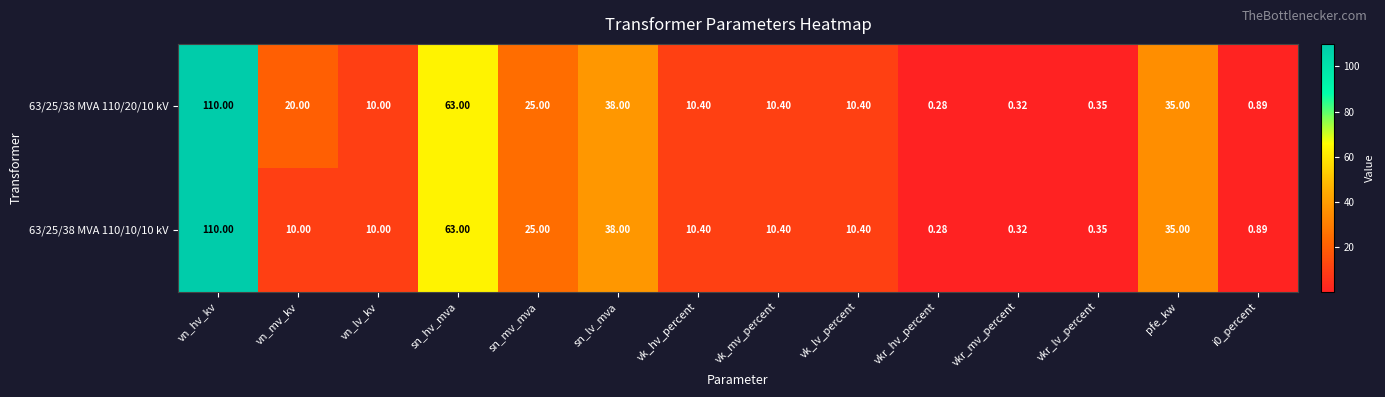

Where does the 63/25/38 MVA 110/20/10 kV series first go above 10?

vn_hv_kv